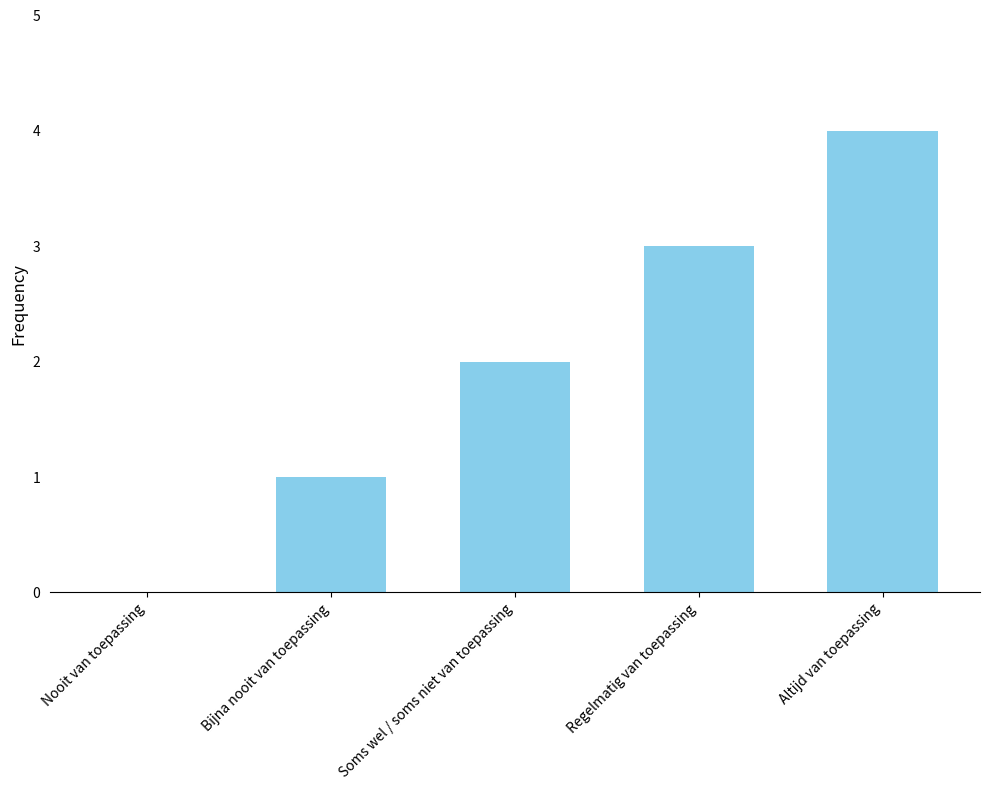

At which category does the chart reach its peak across all series?

Altijd van toepassing